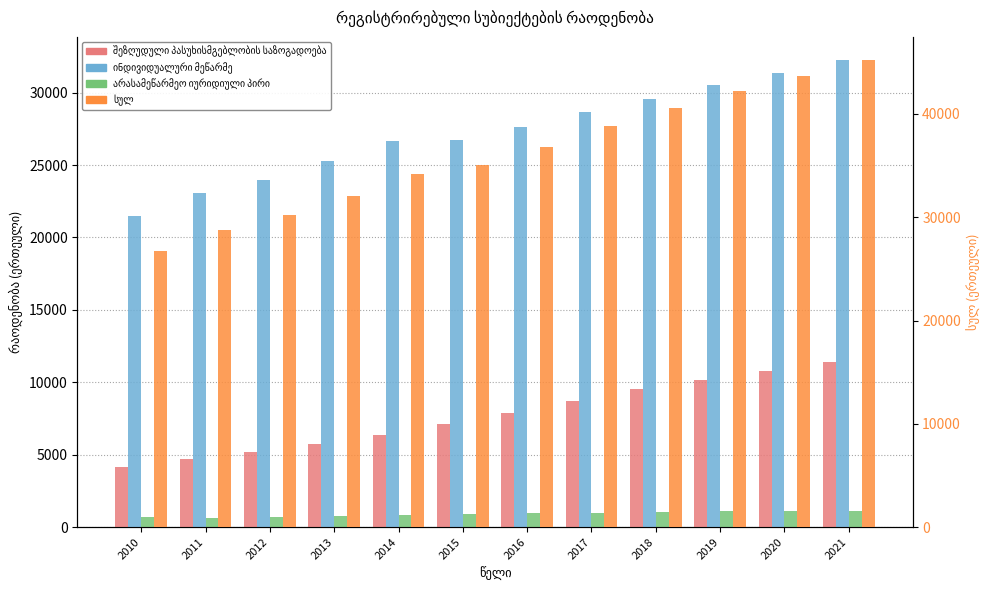

Which label corresponds to the largest value in the chart?

2021